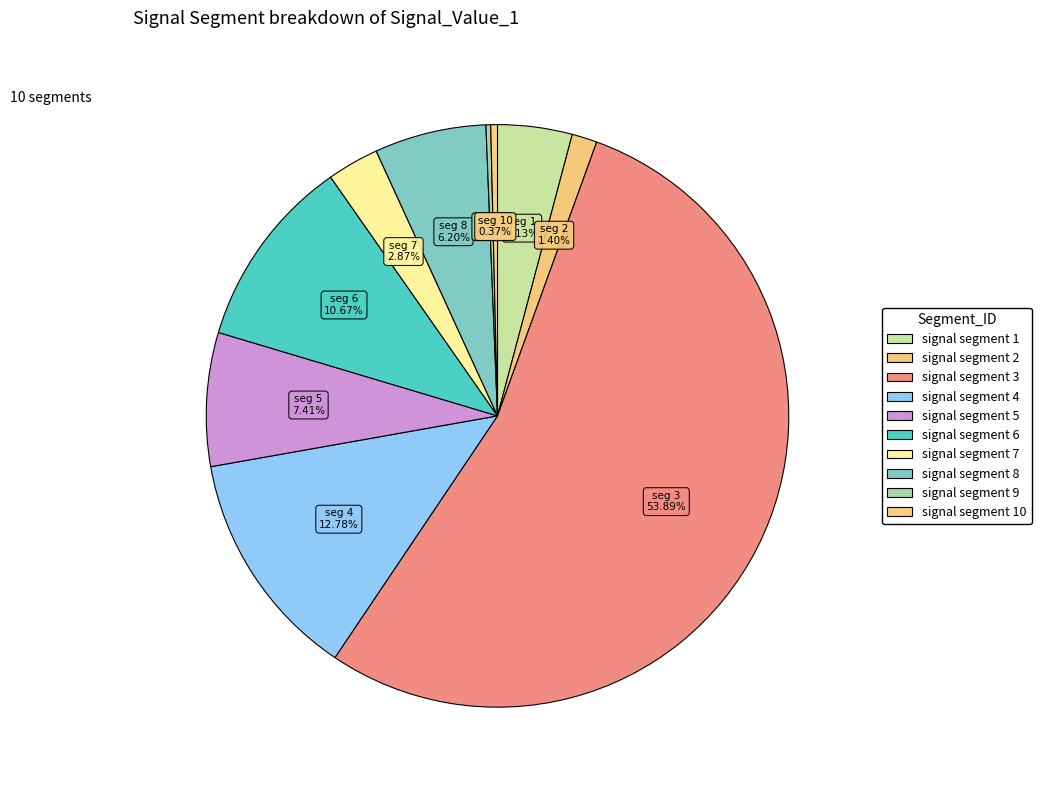

To the nearest percent, what is the combined percentage of signal segment 8 and signal segment 7?

9%